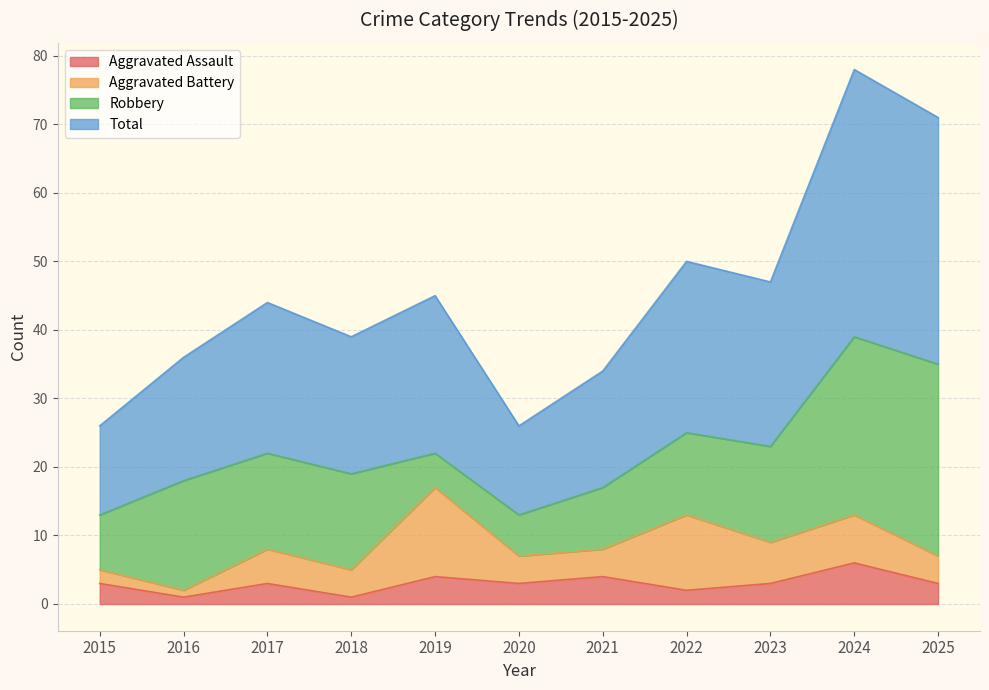

What is the value of the Aggravated Assault point at the 1st from the left?

3